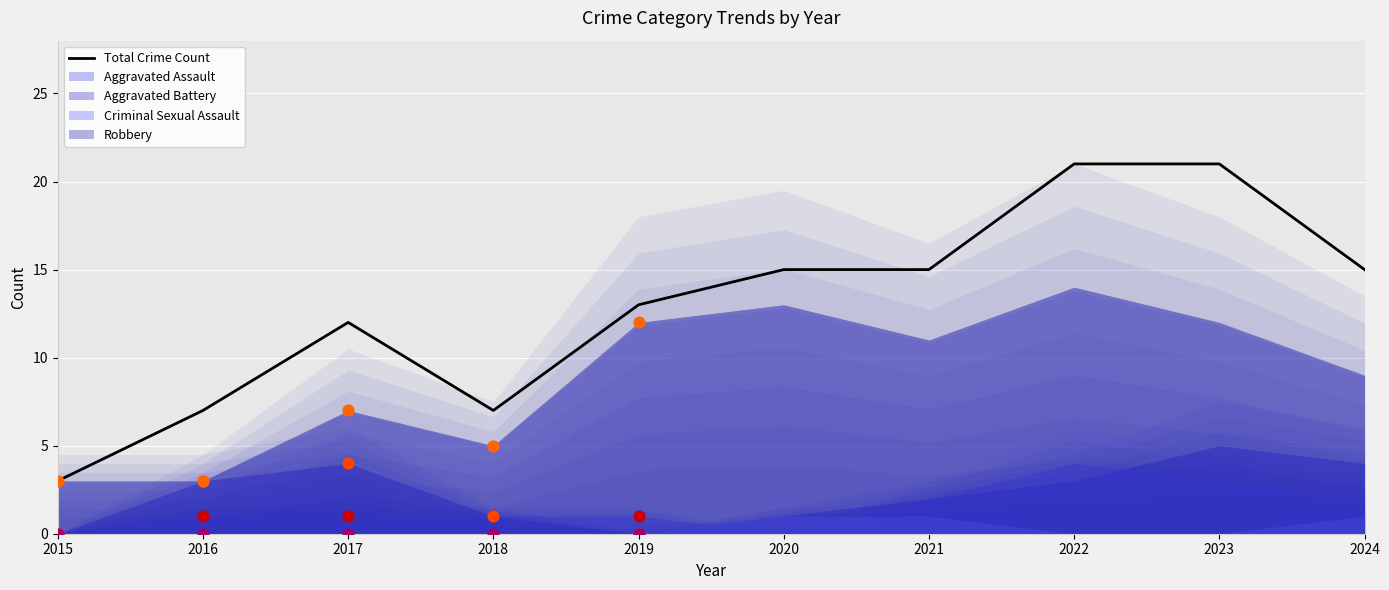

What is the ratio of the value at 2023 to the value at 2020?

1.4